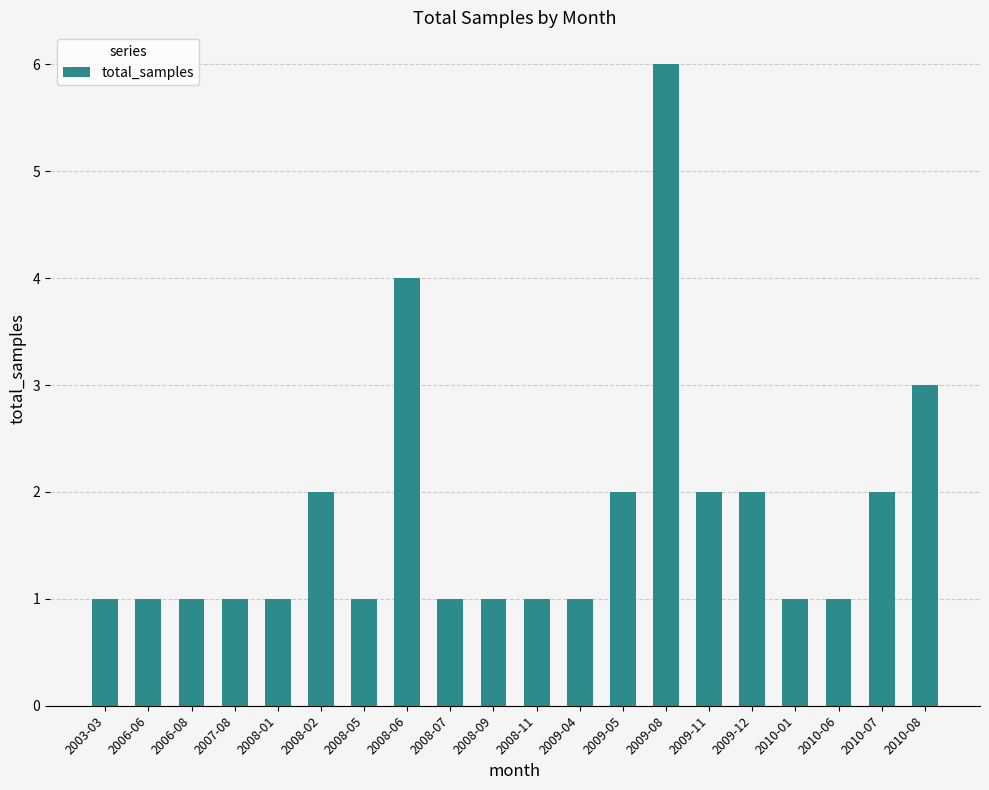

What position from the left is 2006-06?

2